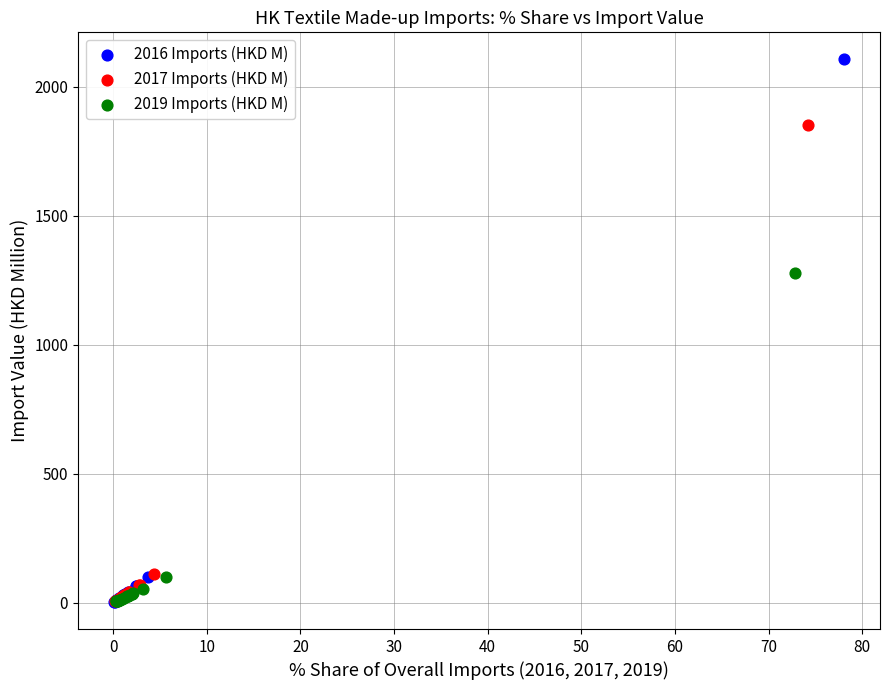

Which series has the largest Y range (max minus min)?

2016 Imports (HKD M)